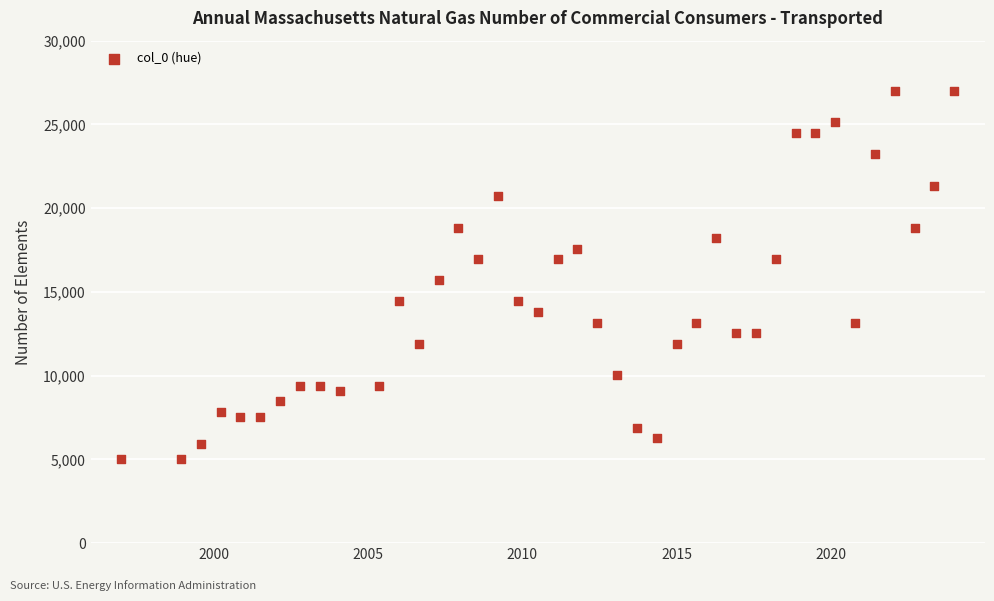

What is the range of X values (max minus min)?

27.0